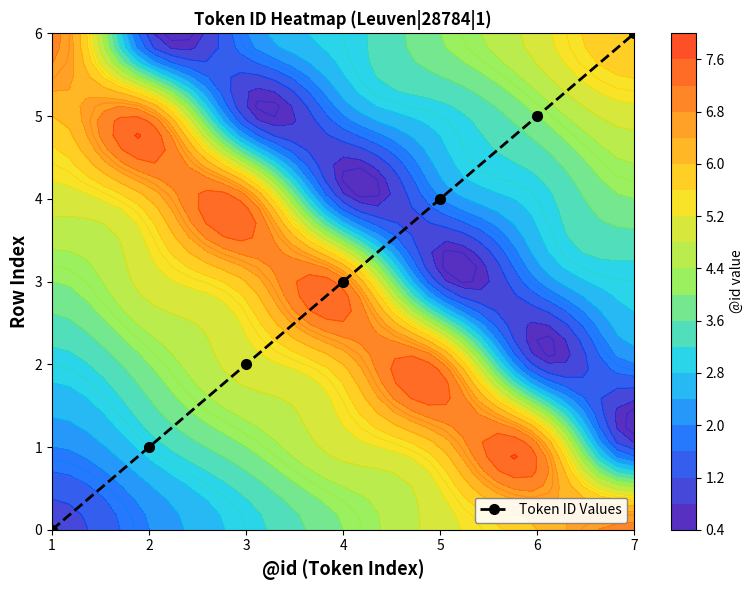

Read the value at 4.

3